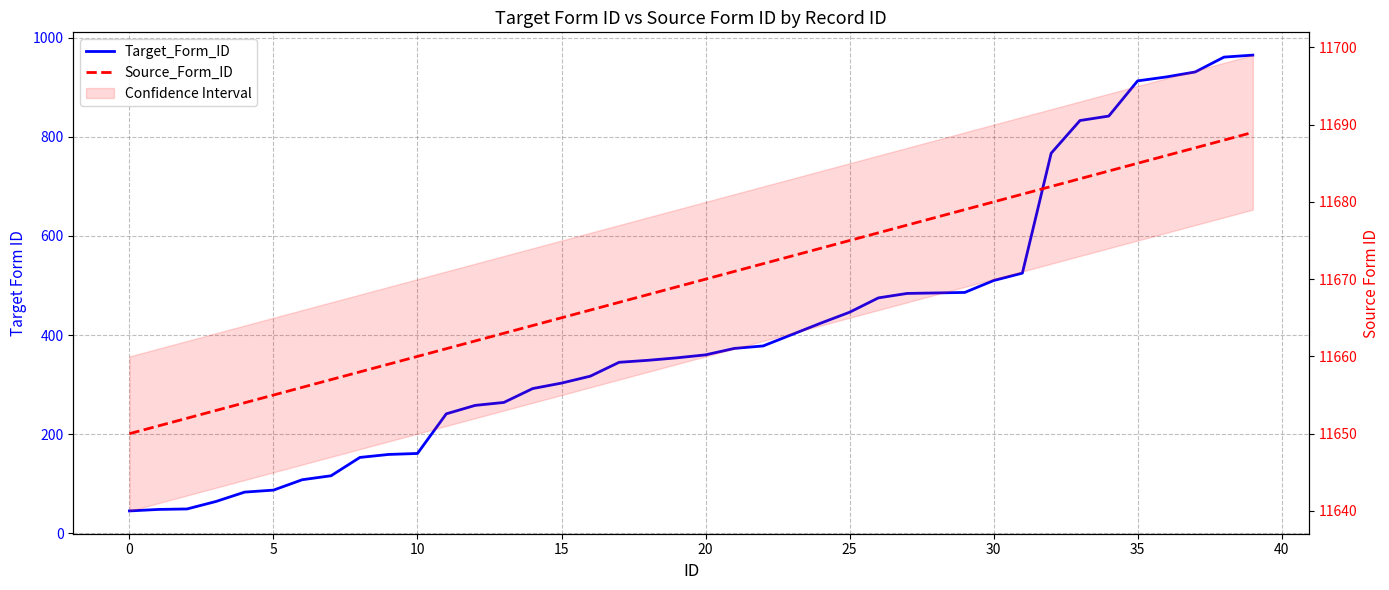

Where is Target_Form_ID nearest to the value 505?

30